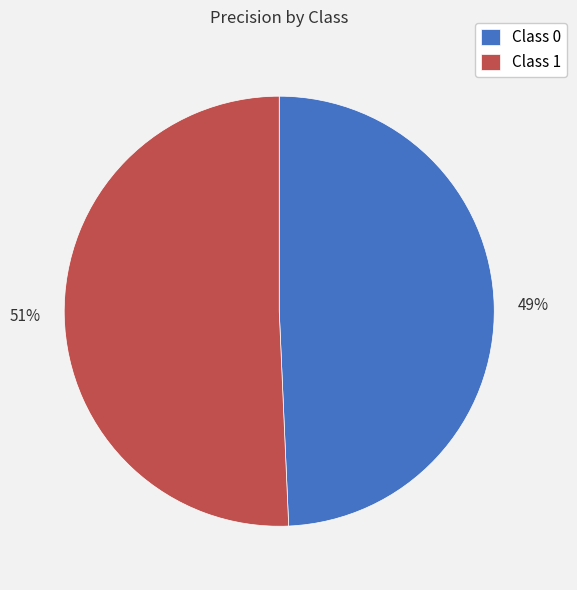

Does Class 1 account for over 50% of the chart?

Yes